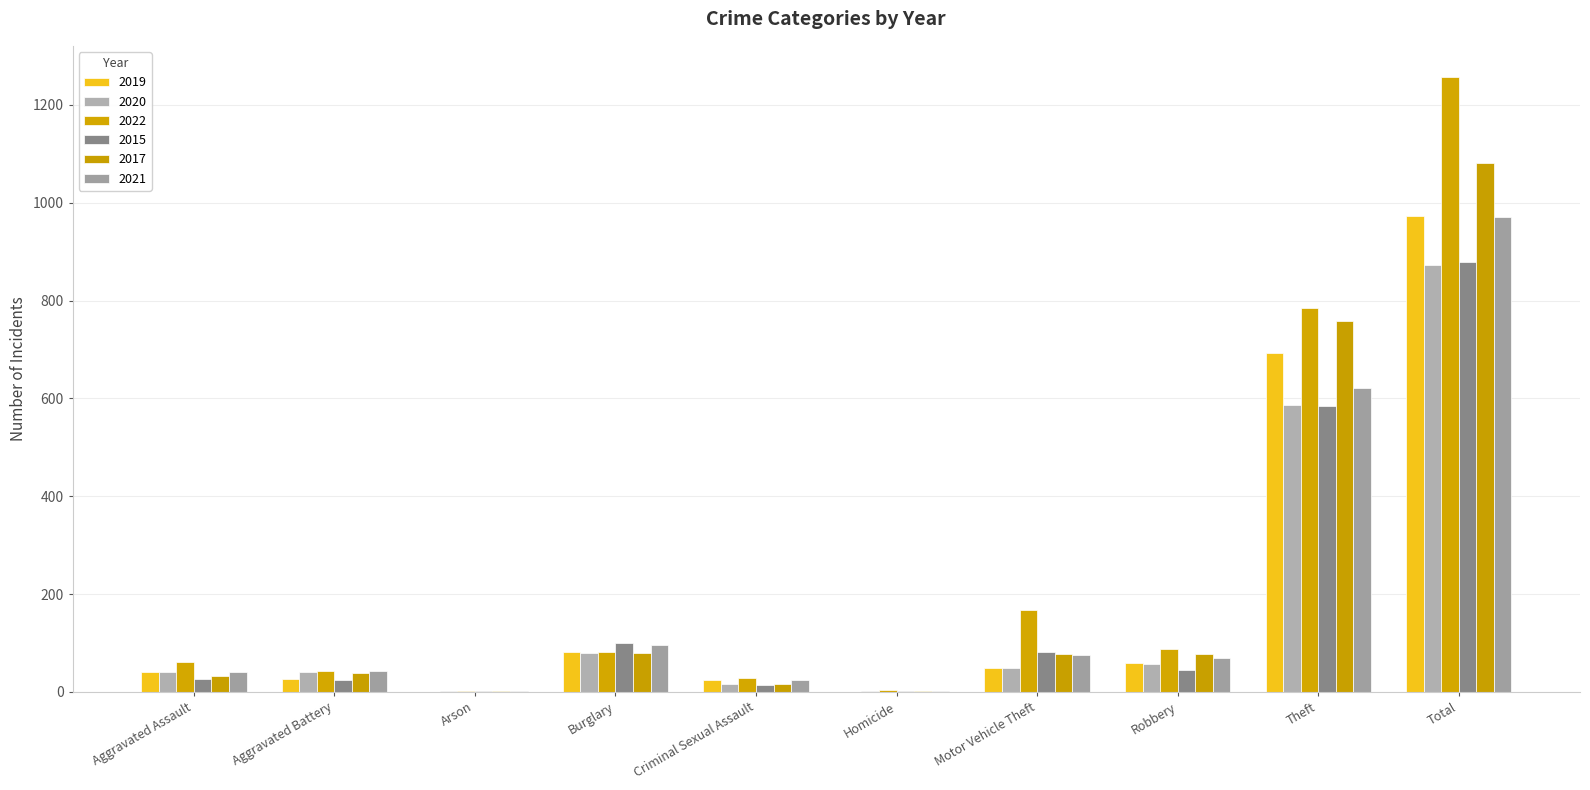

What position from the left is Homicide?

6